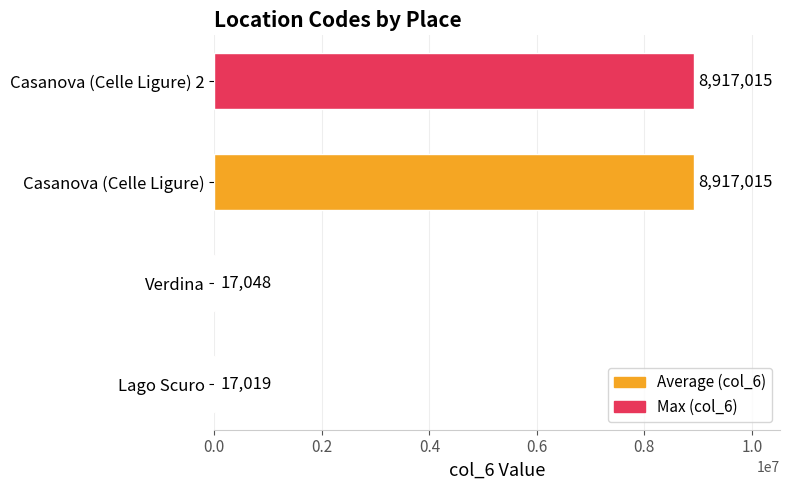

What is the change in value from Verdina to Casanova (Celle Ligure) 2?

+8899967